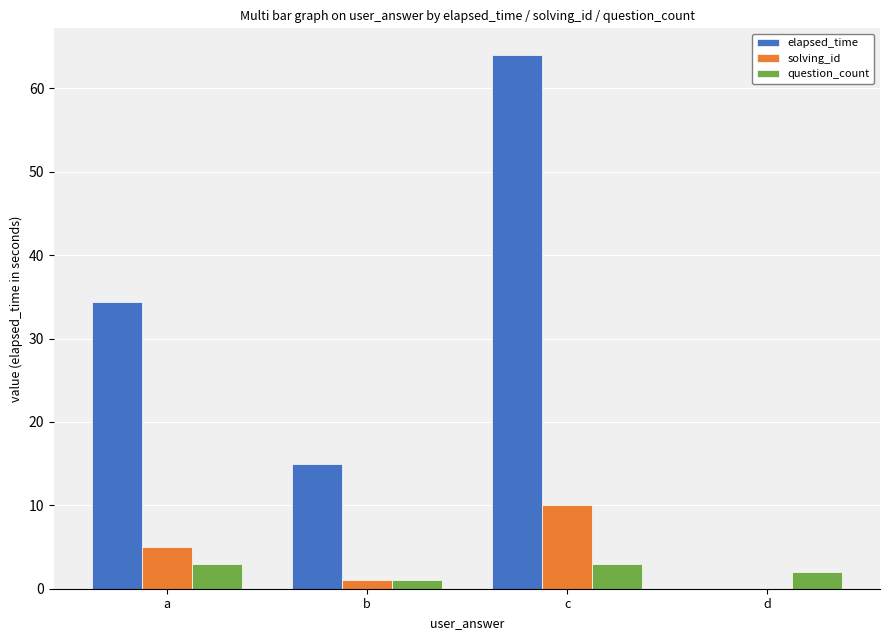

What is the approximate value of elapsed_time at b?

15.0